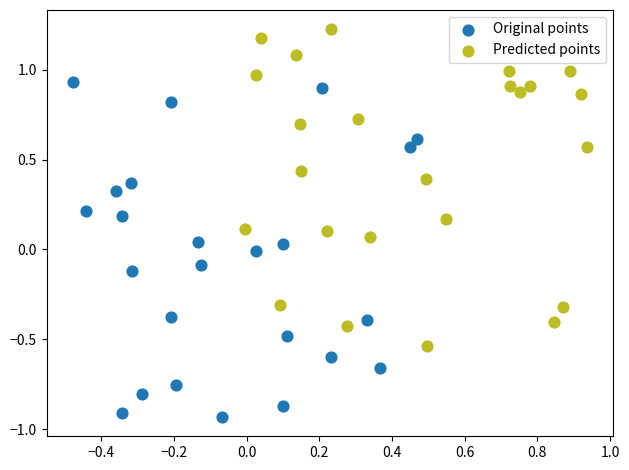

What are all the series names shown in the legend?

Original points, Predicted points